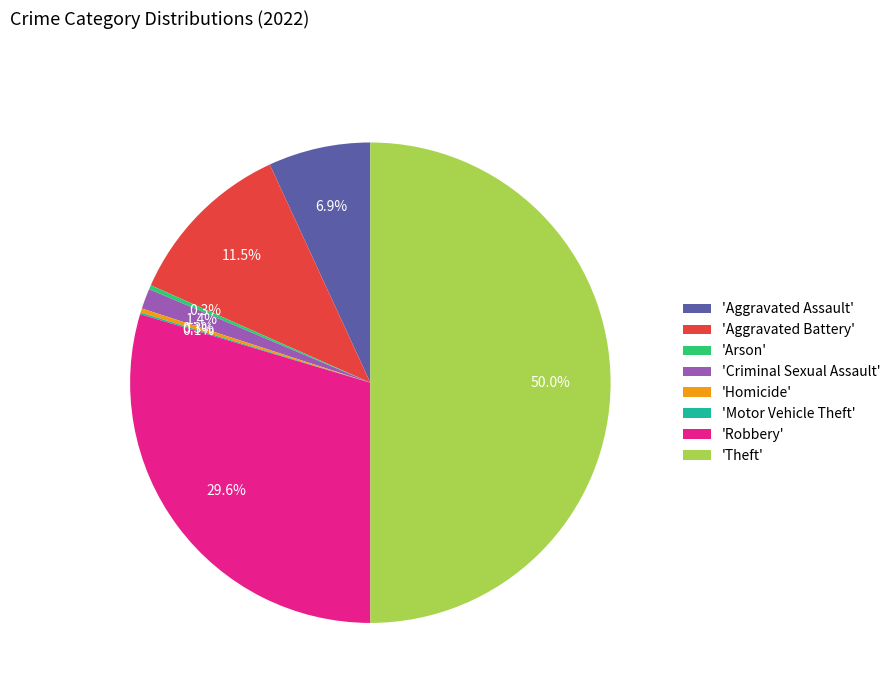

Which category has the biggest portion of the pie?

'Theft'